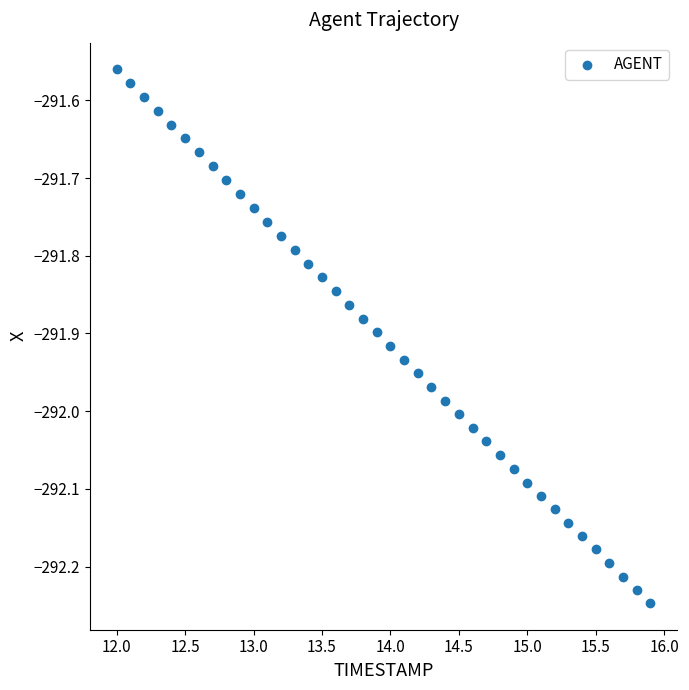

What is the range of X values (max minus min)?

3.9